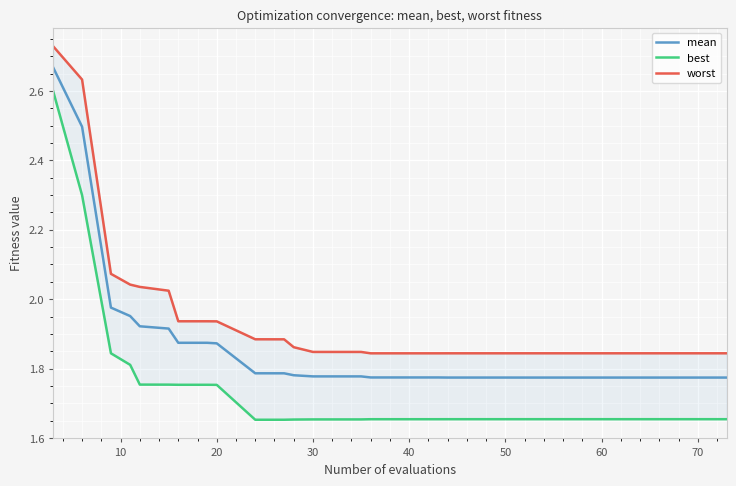

List the series in order of their peak value, lowest first.

best, mean, worst